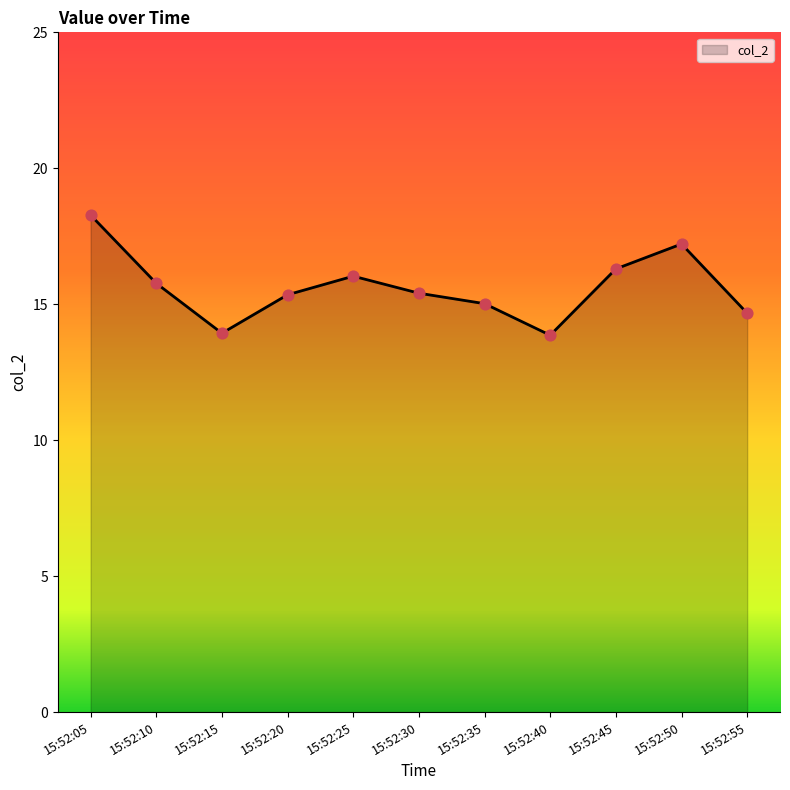

Which has a higher value, 15:52:35 or 15:52:45?

15:52:45